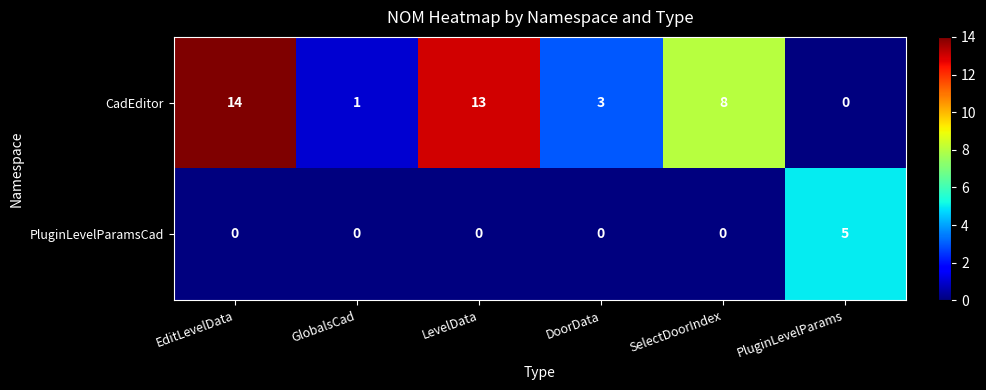

Rank the series by their average value, from lowest to highest.

PluginLevelParamsCad, CadEditor